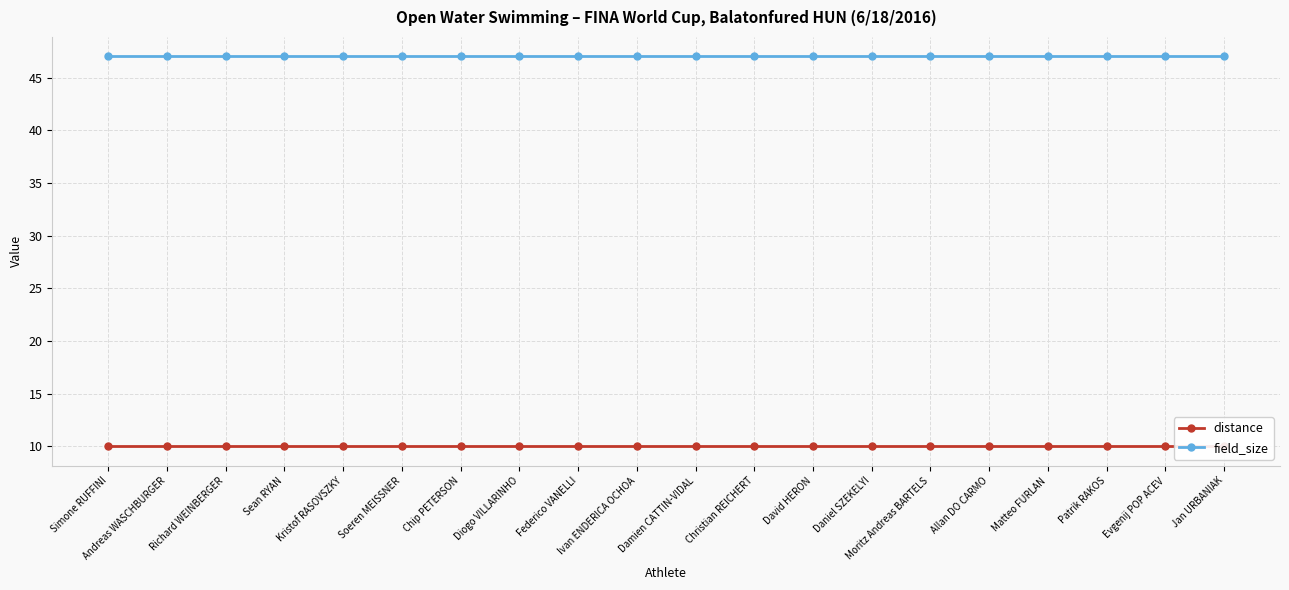

Reading right to left, transcribe all the data shown in this chart.

distance: 10	10	10	10	10	10	10	10	10	10	10	10	10	10	10	10	10	10	10	10
field_size: 47	47	47	47	47	47	47	47	47	47	47	47	47	47	47	47	47	47	47	47